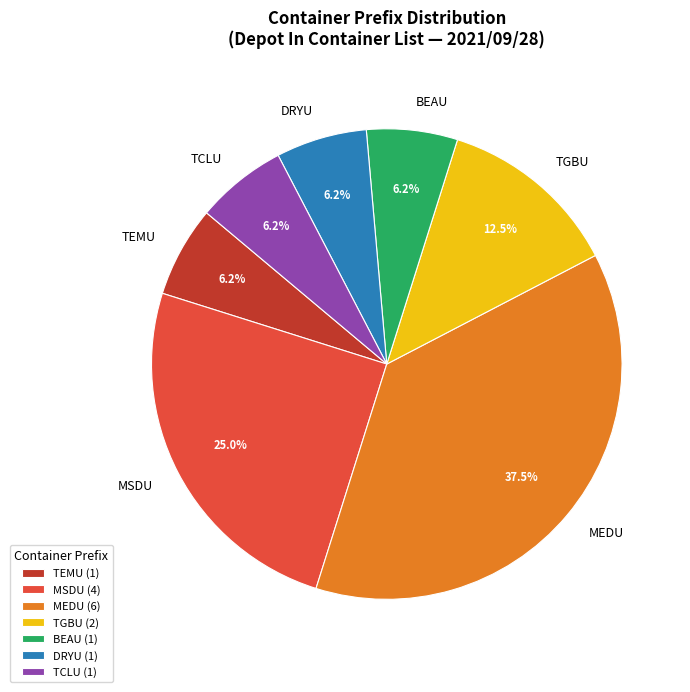

Approximately how many times larger is the value at TGBU compared to TEMU?

2.0